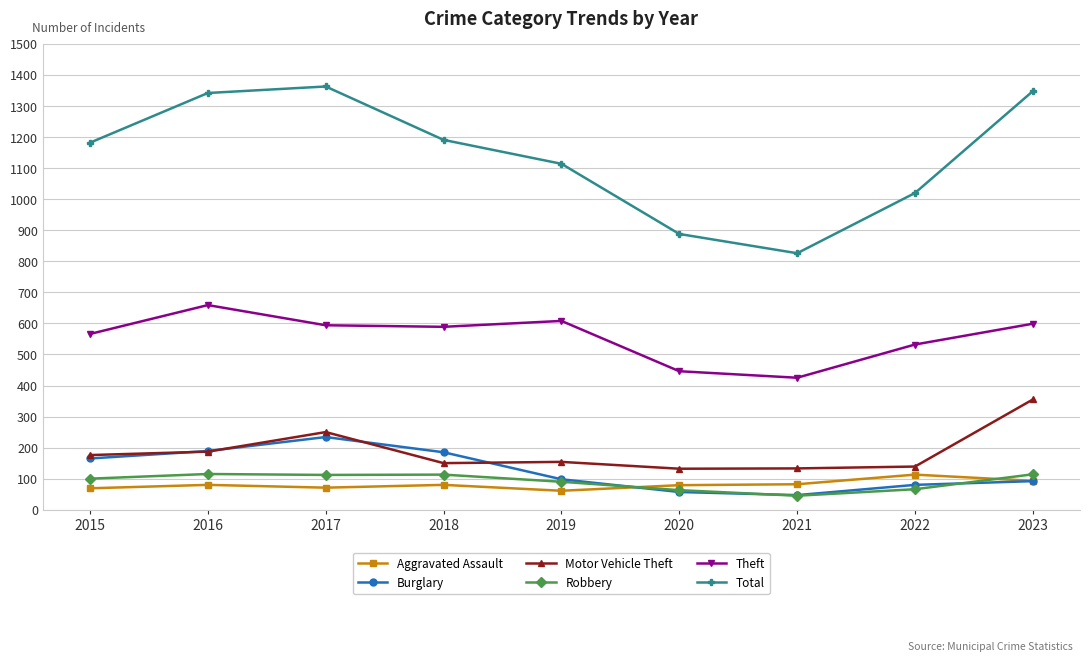

What are all the series names shown in the legend?

Aggravated Assault, Burglary, Motor Vehicle Theft, Robbery, Theft, Total